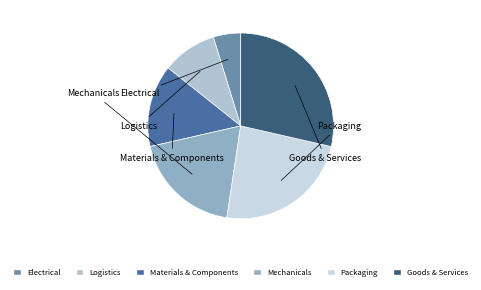

Is it true that Mechanicals is 19% of the pie?

True